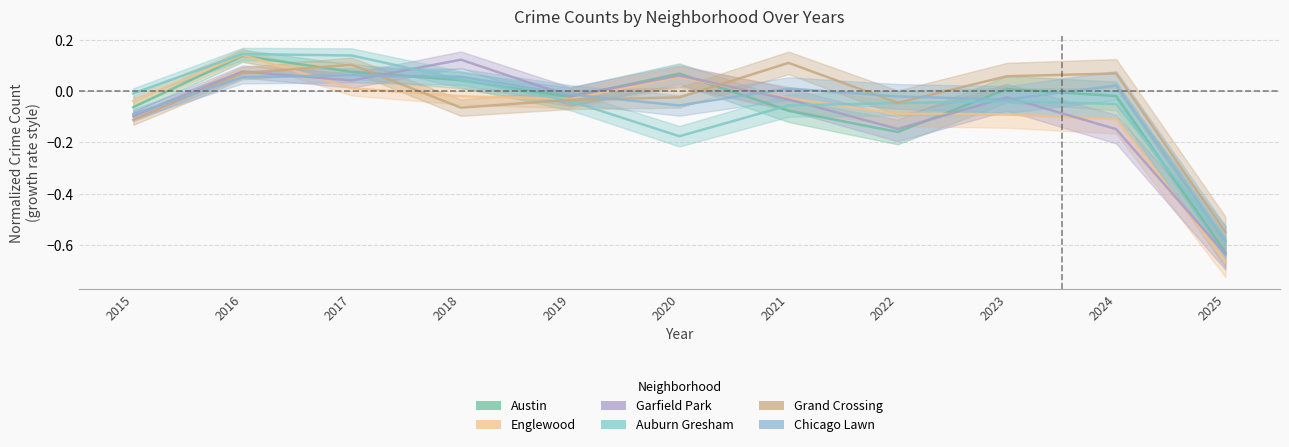

What is the lowest value of the Englewood series?

-0.7